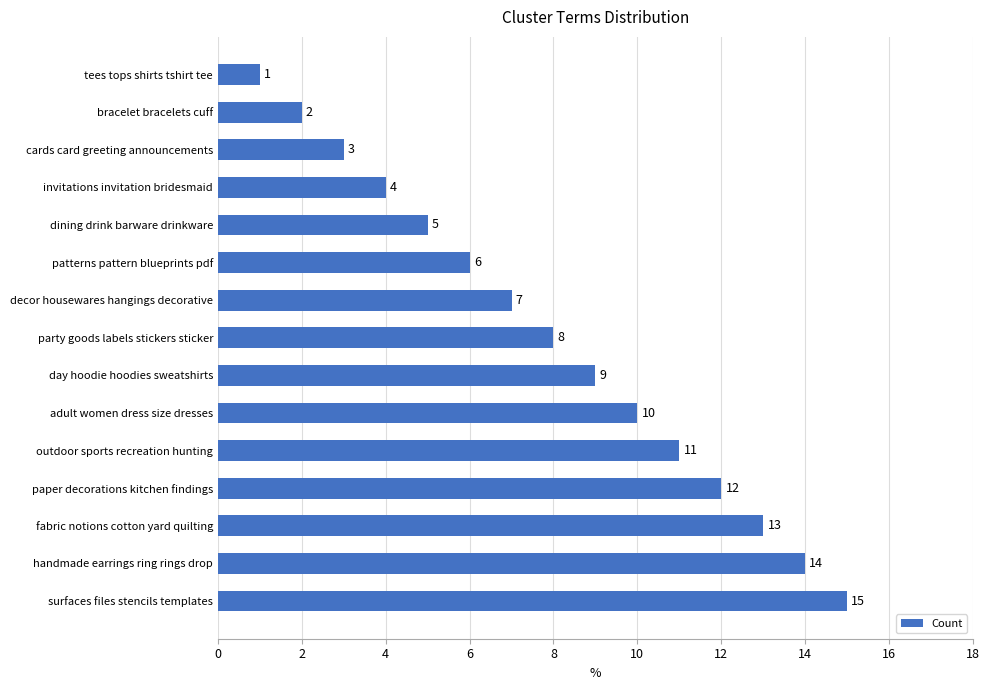

List the labels in order of value, largest first.

surfaces files stencils templates, handmade earrings ring rings drop, fabric notions cotton yard quilting, paper decorations kitchen findings, outdoor sports recreation hunting, adult women dress size dresses, day hoodie hoodies sweatshirts, party goods labels stickers sticker, decor housewares hangings decorative, patterns pattern blueprints pdf, dining drink barware drinkware, invitations invitation bridesmaid, cards card greeting announcements, bracelet bracelets cuff, tees tops shirts tshirt tee